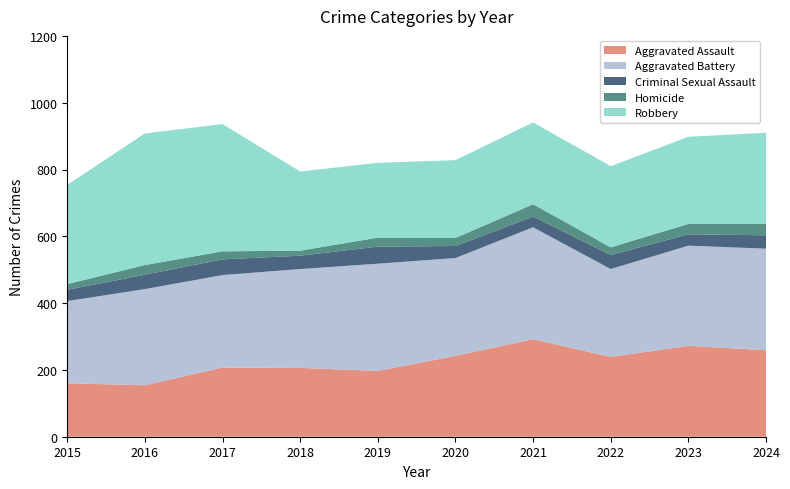

Reading left to right, list all the values displayed in this chart.

Aggravated Assault: 2015=160	2016=154	2017=207	2018=206	2019=197	2020=242	2021=292	2022=239	2023=272	2024=259
Aggravated Battery: 2015=246	2016=288	2017=277	2018=296	2019=321	2020=293	2021=335	2022=263	2023=300	2024=304
Criminal Sexual Assault: 2015=34	2016=43	2017=47	2018=40	2019=51	2020=36	2021=32	2022=42	2023=34	2024=40
Homicide: 2015=17	2016=29	2017=24	2018=15	2019=27	2020=24	2021=37	2022=23	2023=31	2024=34
Robbery: 2015=297	2016=394	2017=381	2018=237	2019=224	2020=233	2021=245	2022=243	2023=261	2024=273